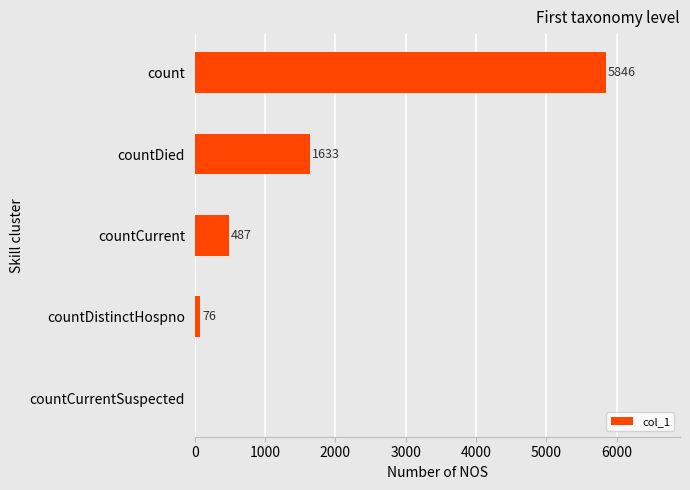

Are the bars horizontal?

Yes